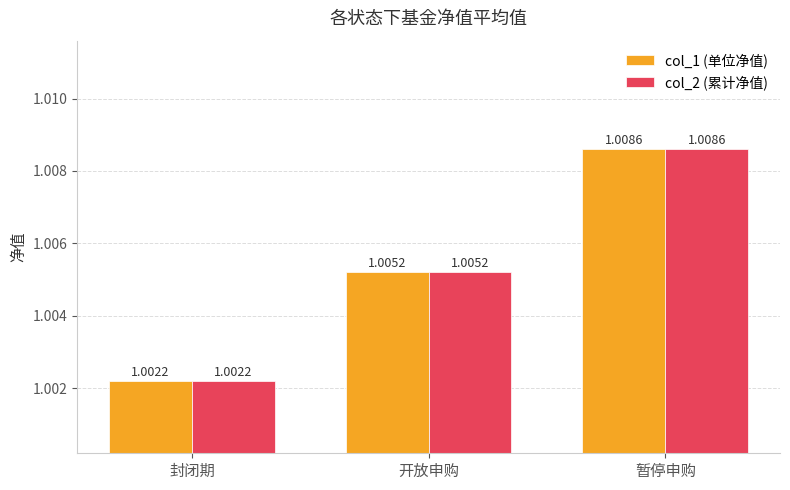

What is the total value across all series at 暂停申购?

2.0